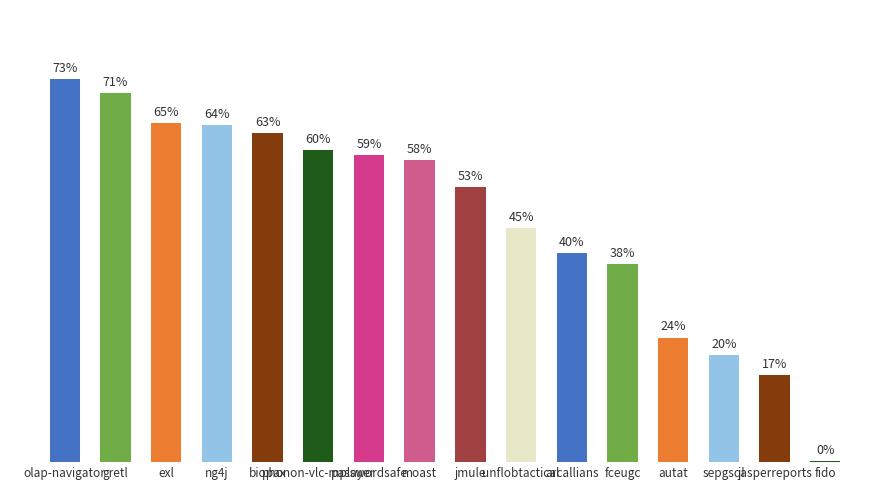

What is the difference between the second highest and second lowest values?

0.5